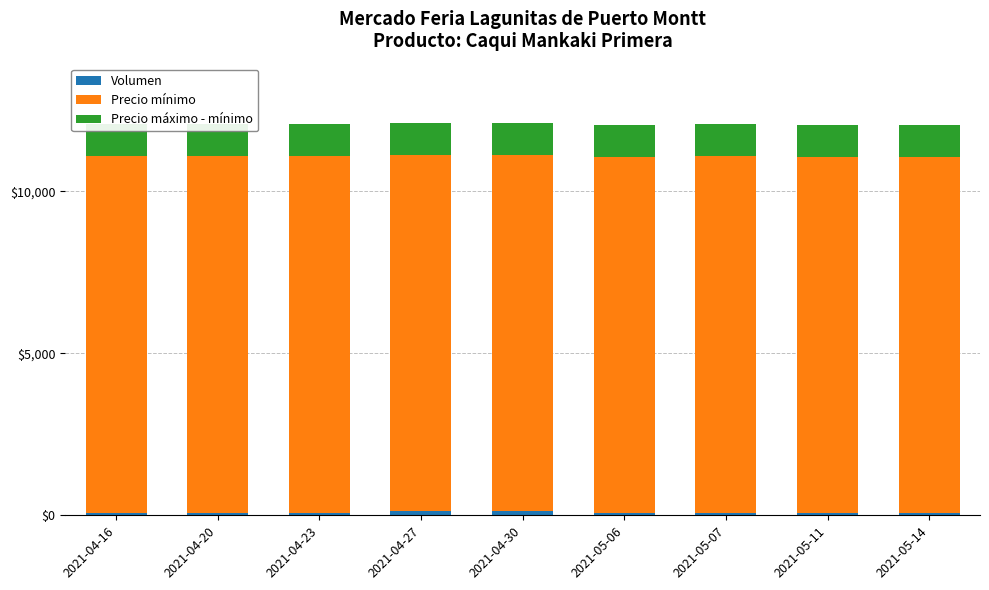

Which series has the largest total across all categories?

Precio mínimo